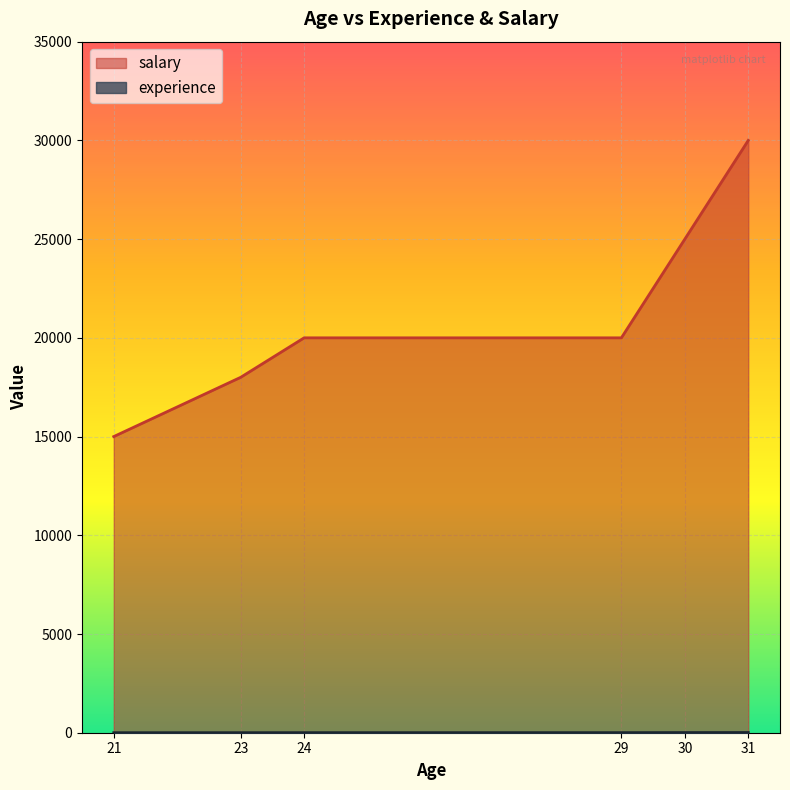

In experience, how many points are lower than both neighbors (excluding endpoints)?

1